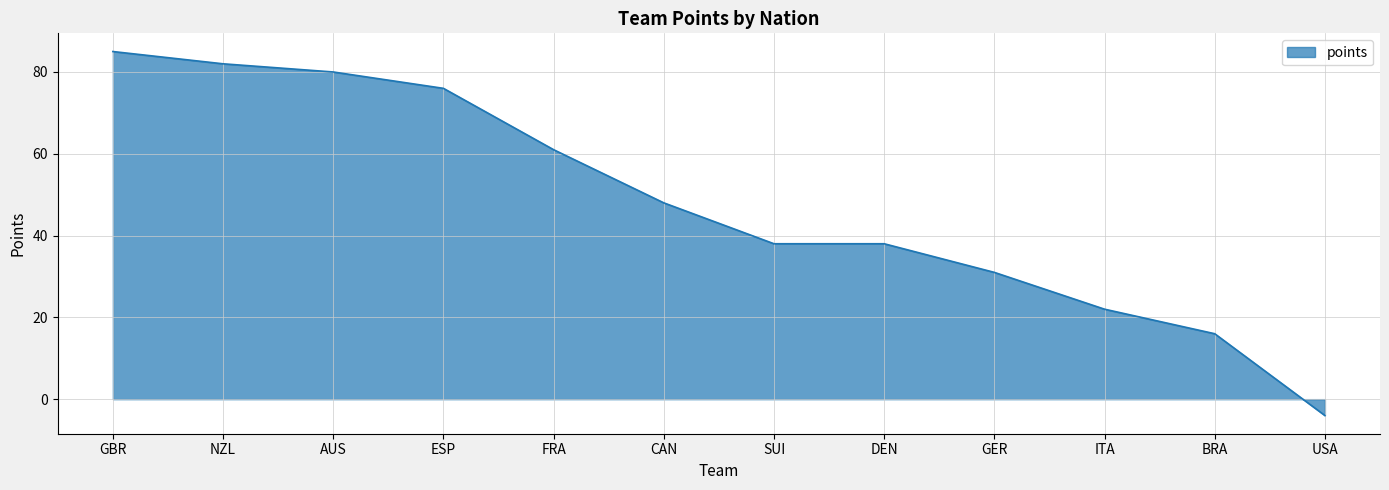

What is the change in value from ESP to USA?

-80